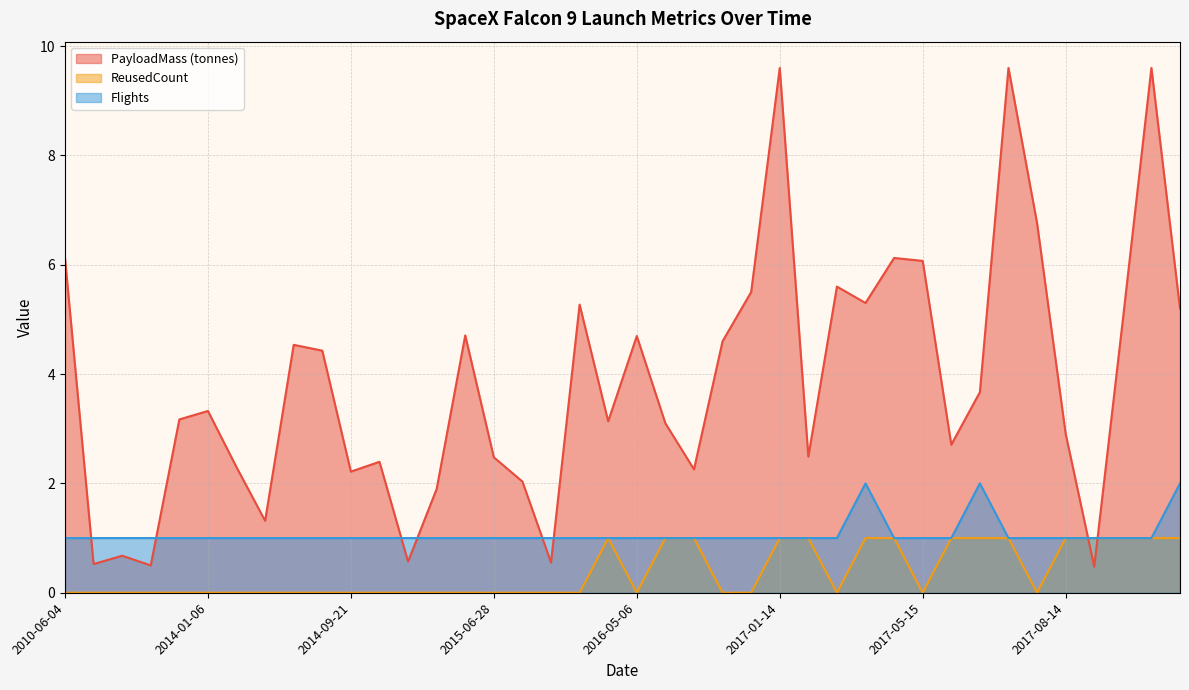

Reading right to left, transcribe all the data shown in this chart.

PayloadMass: 2017-10-11=5.2	2017-10-09=9.6	2017-09-07=5.0	2017-08-24=0.5	2017-08-14=2.9	2017-07-05=6.8	2017-06-25=9.6	2017-06-23=3.7	2017-06-03=2.7	2017-05-15=6.1	2017-05-01=6.1	2017-03-30=5.3	2017-03-16=5.6	2017-02-19=2.5	2017-01-14=9.6	2016-09-01=5.5	2016-08-14=4.6	2016-07-18=2.3	2016-05-27=3.1	2016-05-06=4.7	2016-04-08=3.1	2016-03-04=5.3	2016-01-17=0.6	2015-12-22=2.0	2015-06-28=2.5	2015-04-27=4.7	2015-04-14=1.9	2015-02-11=0.6	2015-01-10=2.4	2014-09-21=2.2	2014-09-07=4.4	2014-08-05=4.5	2014-07-14=1.3	2014-04-18=2.3	2014-01-06=3.3	2013-12-03=3.2	2013-09-29=0.5	2013-03-01=0.7	2012-05-22=0.5	2010-06-04=6.1
ReusedCount: 2017-10-11=1.0	2017-10-09=1.0	2017-09-07=1.0	2017-08-24=1.0	2017-08-14=1.0	2017-07-05=0.0	2017-06-25=1.0	2017-06-23=1.0	2017-06-03=1.0	2017-05-15=0.0	2017-05-01=1.0	2017-03-30=1.0	2017-03-16=0.0	2017-02-19=1.0	2017-01-14=1.0	2016-09-01=0.0	2016-08-14=0.0	2016-07-18=1.0	2016-05-27=1.0	2016-05-06=0.0	2016-04-08=1.0	2016-03-04=0.0	2016-01-17=0.0	2015-12-22=0.0	2015-06-28=0.0	2015-04-27=0.0	2015-04-14=0.0	2015-02-11=0.0	2015-01-10=0.0	2014-09-21=0.0	2014-09-07=0.0	2014-08-05=0.0	2014-07-14=0.0	2014-04-18=0.0	2014-01-06=0.0	2013-12-03=0.0	2013-09-29=0.0	2013-03-01=0.0	2012-05-22=0.0	2010-06-04=0.0
Flights: 2017-10-11=2.0	2017-10-09=1.0	2017-09-07=1.0	2017-08-24=1.0	2017-08-14=1.0	2017-07-05=1.0	2017-06-25=1.0	2017-06-23=2.0	2017-06-03=1.0	2017-05-15=1.0	2017-05-01=1.0	2017-03-30=2.0	2017-03-16=1.0	2017-02-19=1.0	2017-01-14=1.0	2016-09-01=1.0	2016-08-14=1.0	2016-07-18=1.0	2016-05-27=1.0	2016-05-06=1.0	2016-04-08=1.0	2016-03-04=1.0	2016-01-17=1.0	2015-12-22=1.0	2015-06-28=1.0	2015-04-27=1.0	2015-04-14=1.0	2015-02-11=1.0	2015-01-10=1.0	2014-09-21=1.0	2014-09-07=1.0	2014-08-05=1.0	2014-07-14=1.0	2014-04-18=1.0	2014-01-06=1.0	2013-12-03=1.0	2013-09-29=1.0	2013-03-01=1.0	2012-05-22=1.0	2010-06-04=1.0